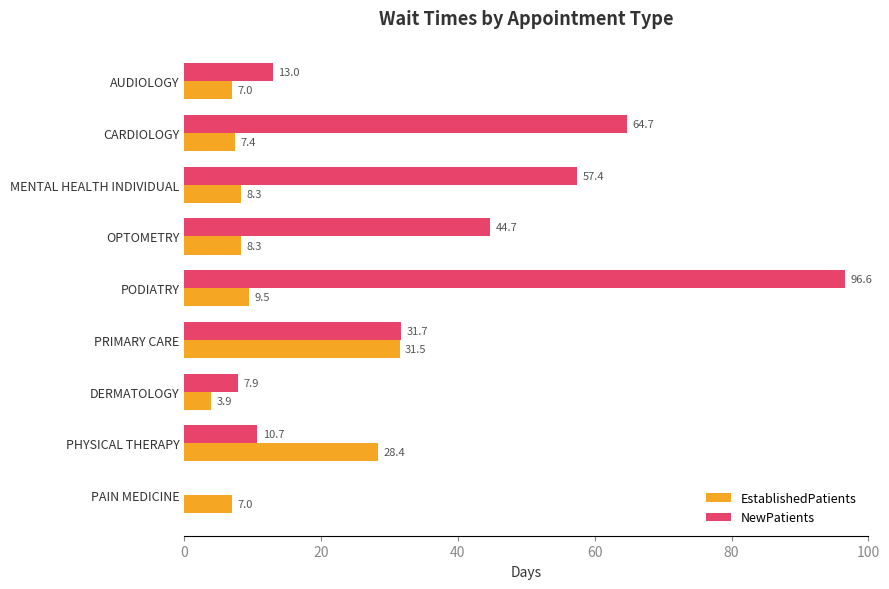

At which category is the sum across all series the highest?

PODIATRY